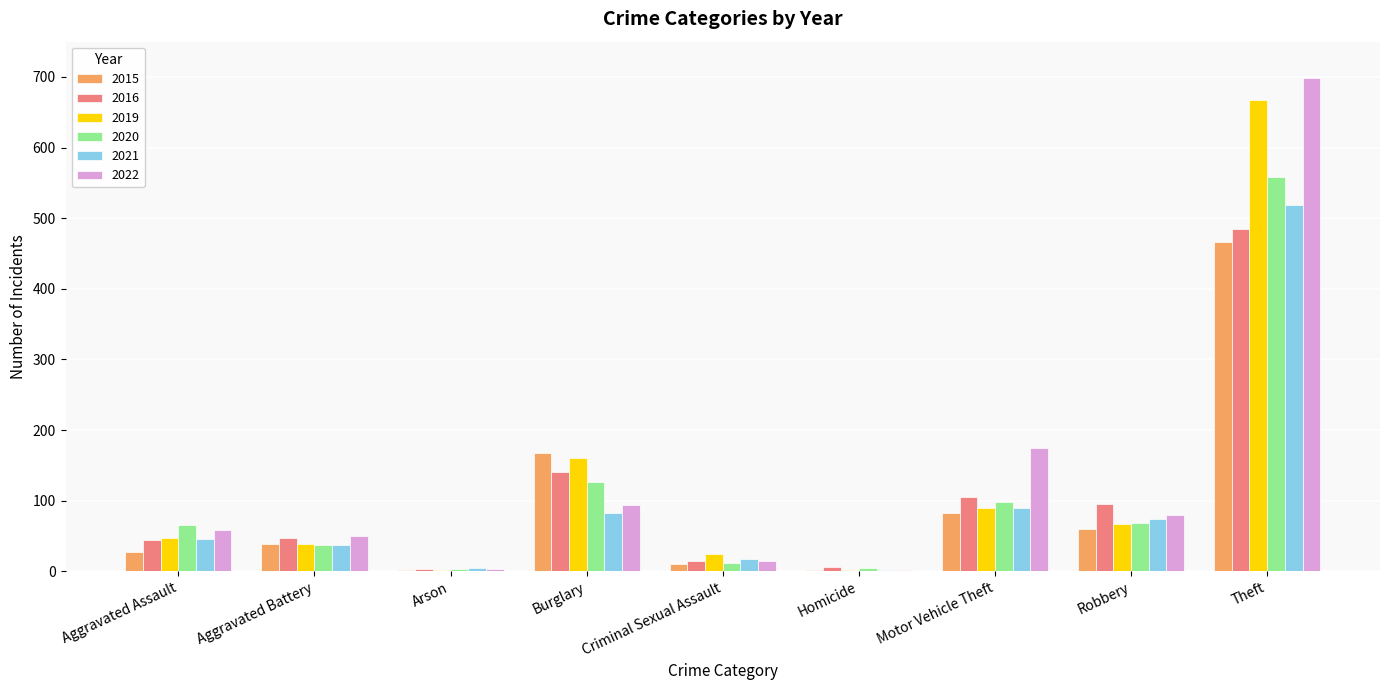

How many distinct data groups are displayed?

6